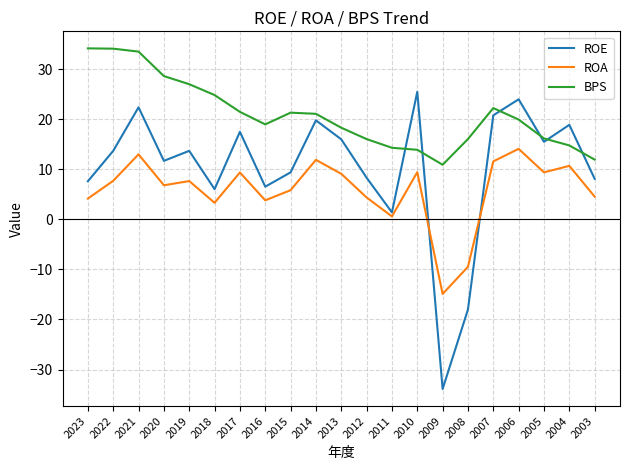

True or false: ROA and BPS cross at least once.

False